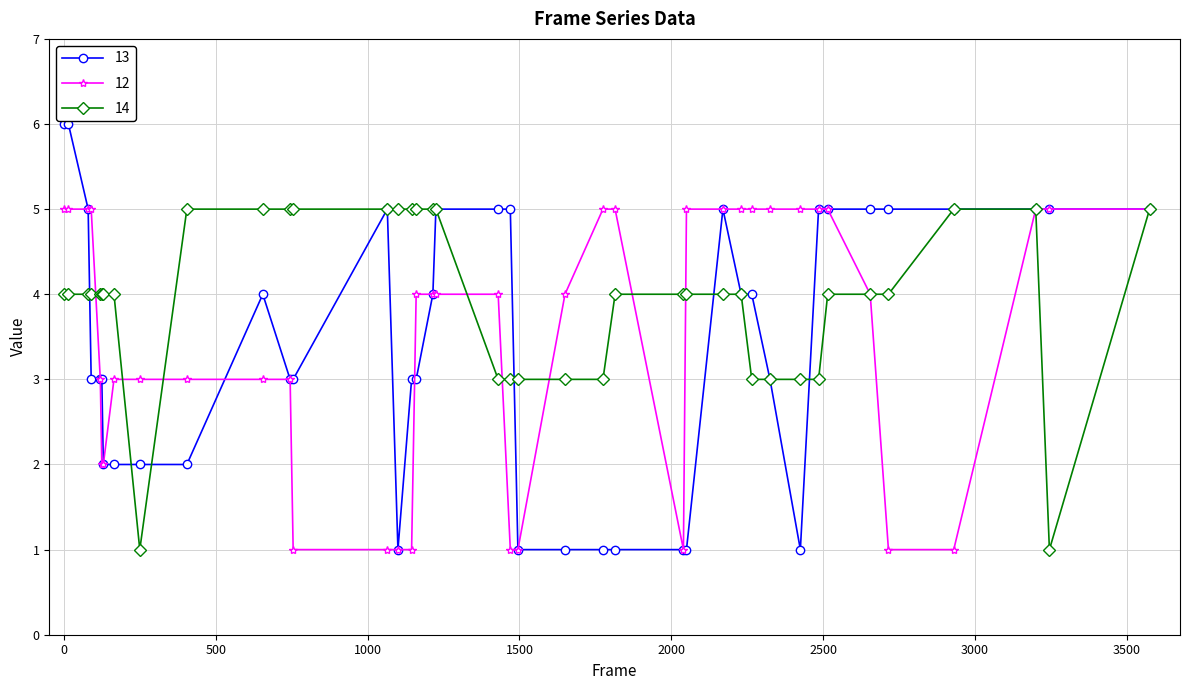

What is the highest value of the 14 series?

5